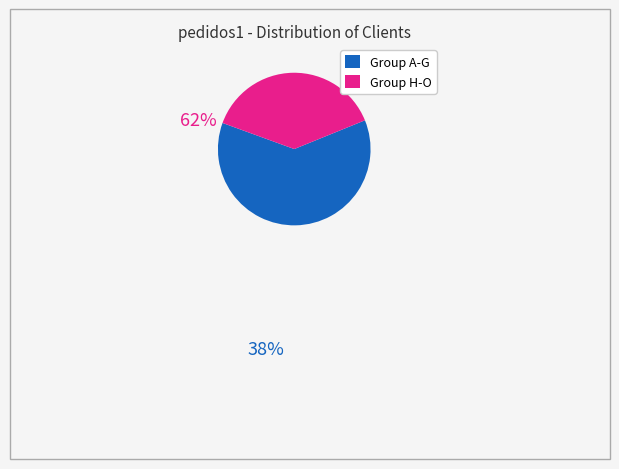

Is there any slice that represents more than half of the pie?

Yes